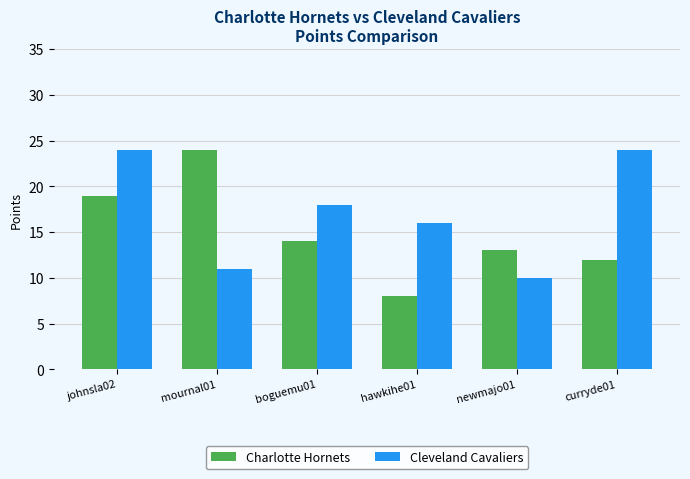

Count the number of data series in this chart.

2